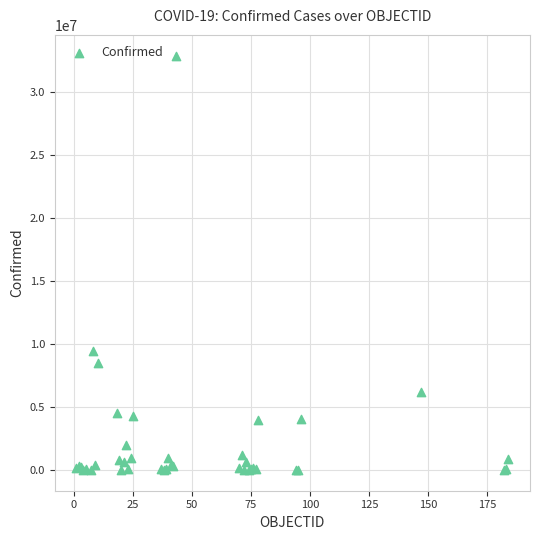

What Y value in the scatter plot is closest to 16451945?

9426171